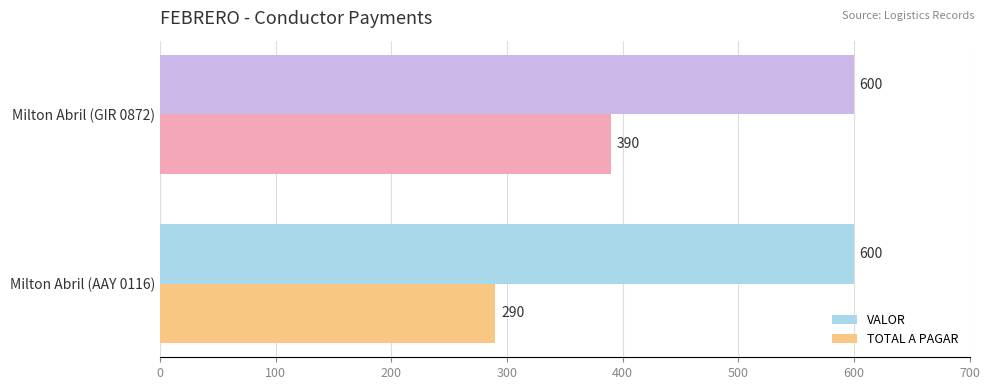

What is the sum of the VALOR values at Milton Abril (GIR 0872) and Milton Abril (AAY 0116)?

1200